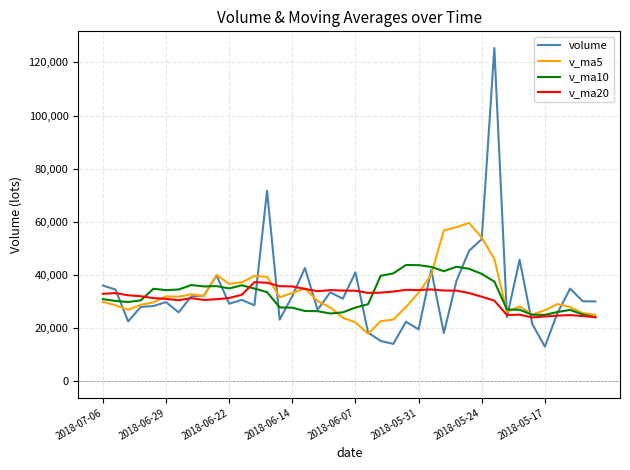

Which series has the widest spread of values?

volume